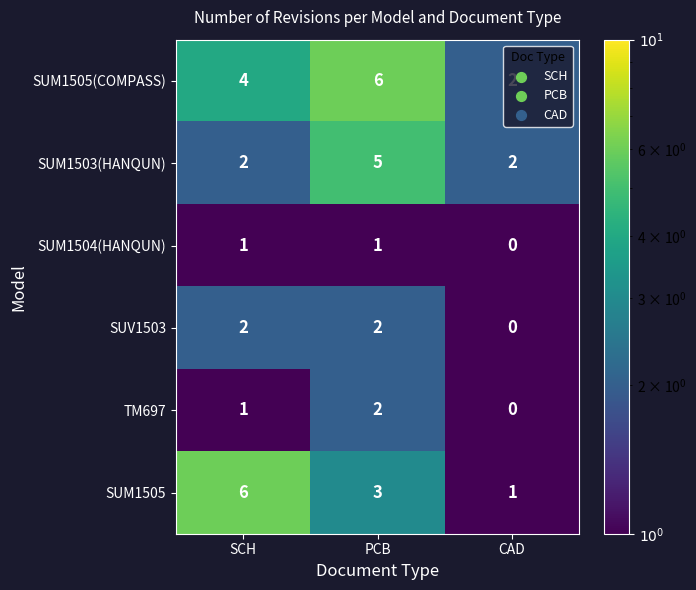

What is the total value across all series at SCH?

16